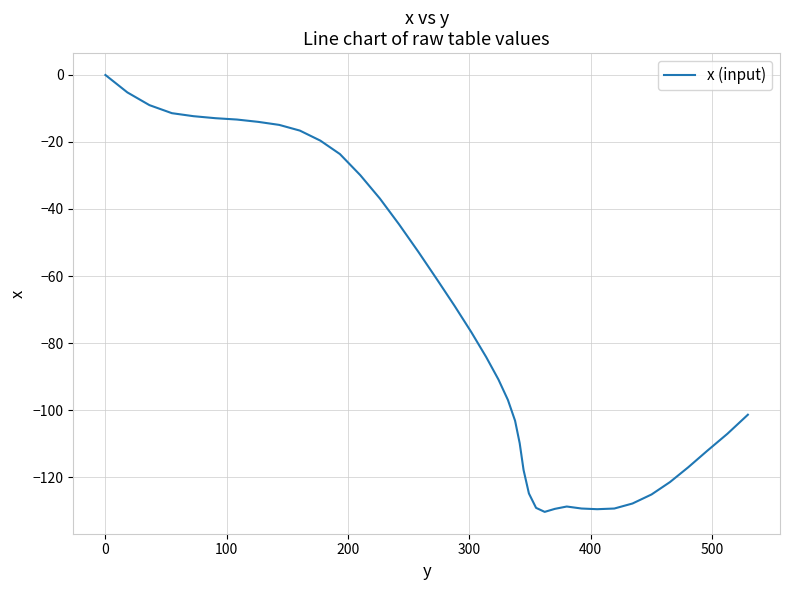

What is the minimum value shown in the chart?

-130.4